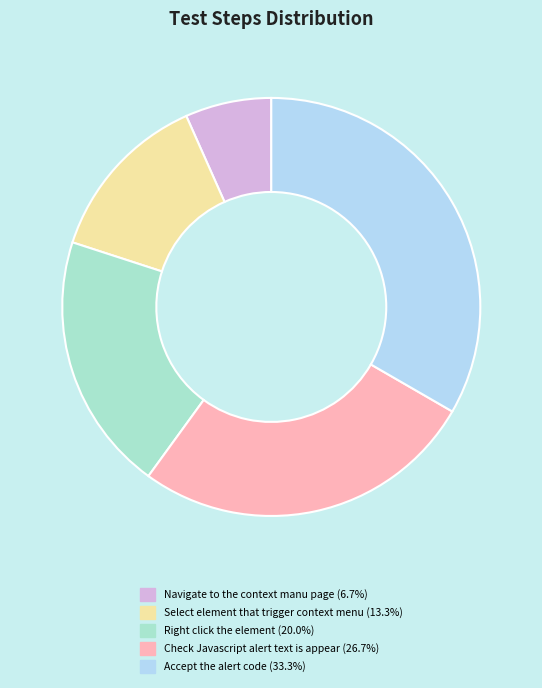

Is Accept the alert code the majority of the pie?

No